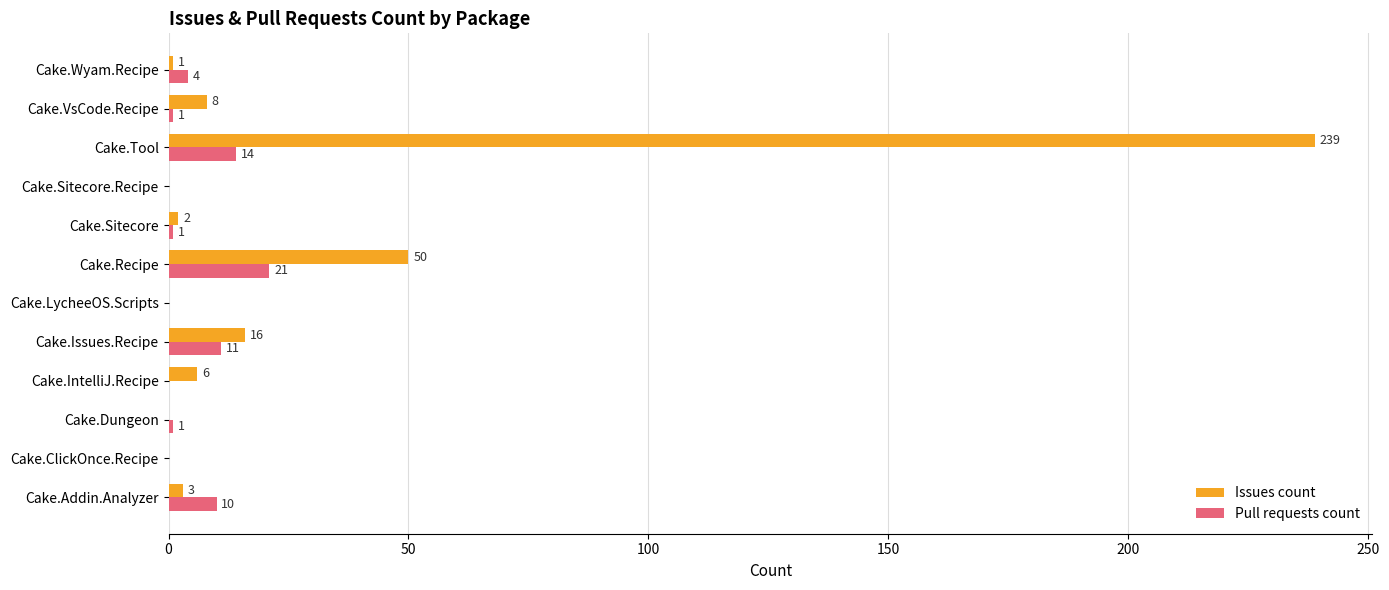

Which series changed the most between Cake.Dungeon and Cake.Recipe?

Issues count